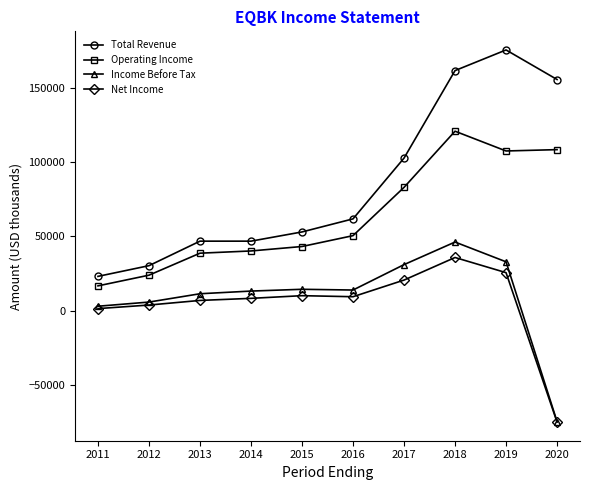

True or false: Net Income has more than 1 points higher than both neighbors.

True